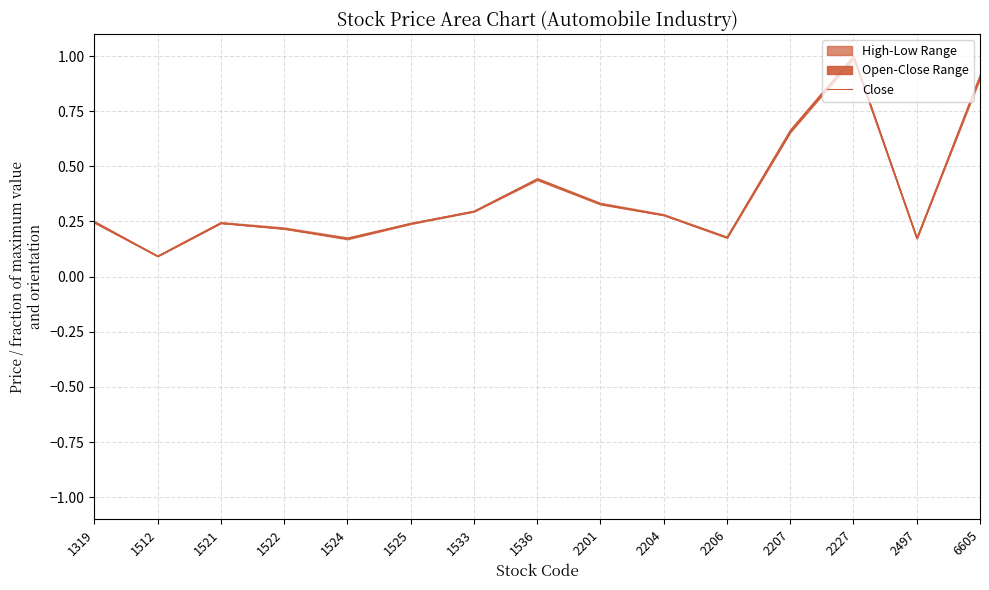

At which category does the chart reach its peak across all series?

2227